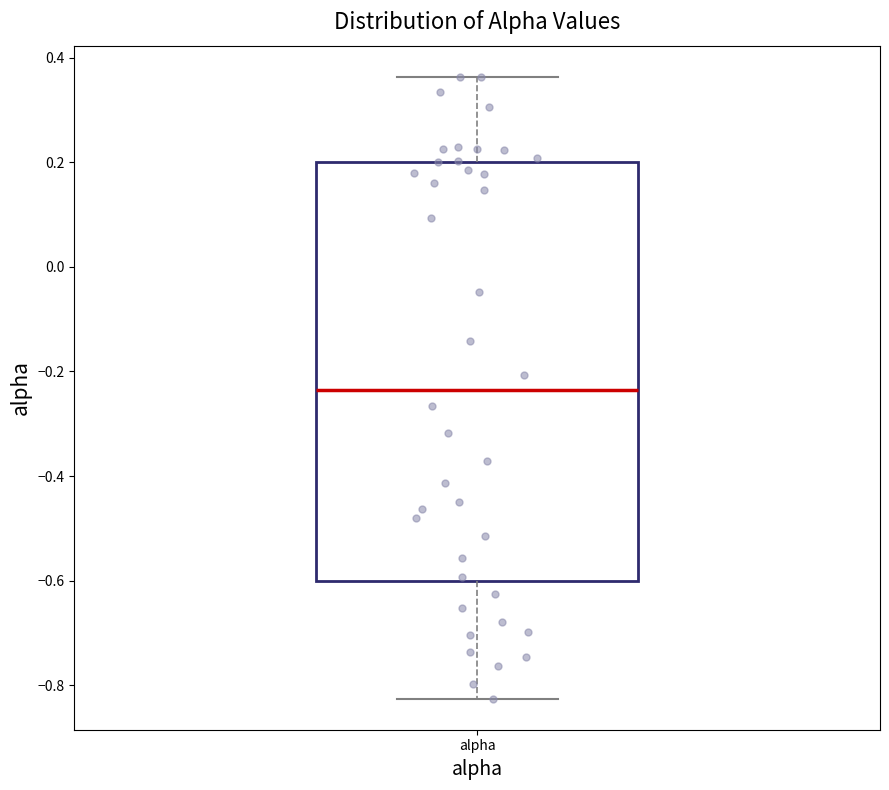

Read this box plot against the y-axis: the position of the median line, the range covered by the box, and the ends of both whiskers. The values are not printed on the chart, so give them approximately, as read against the axis.

median -0.24, box -0.60 to 0.20, whiskers -0.82 to 0.36